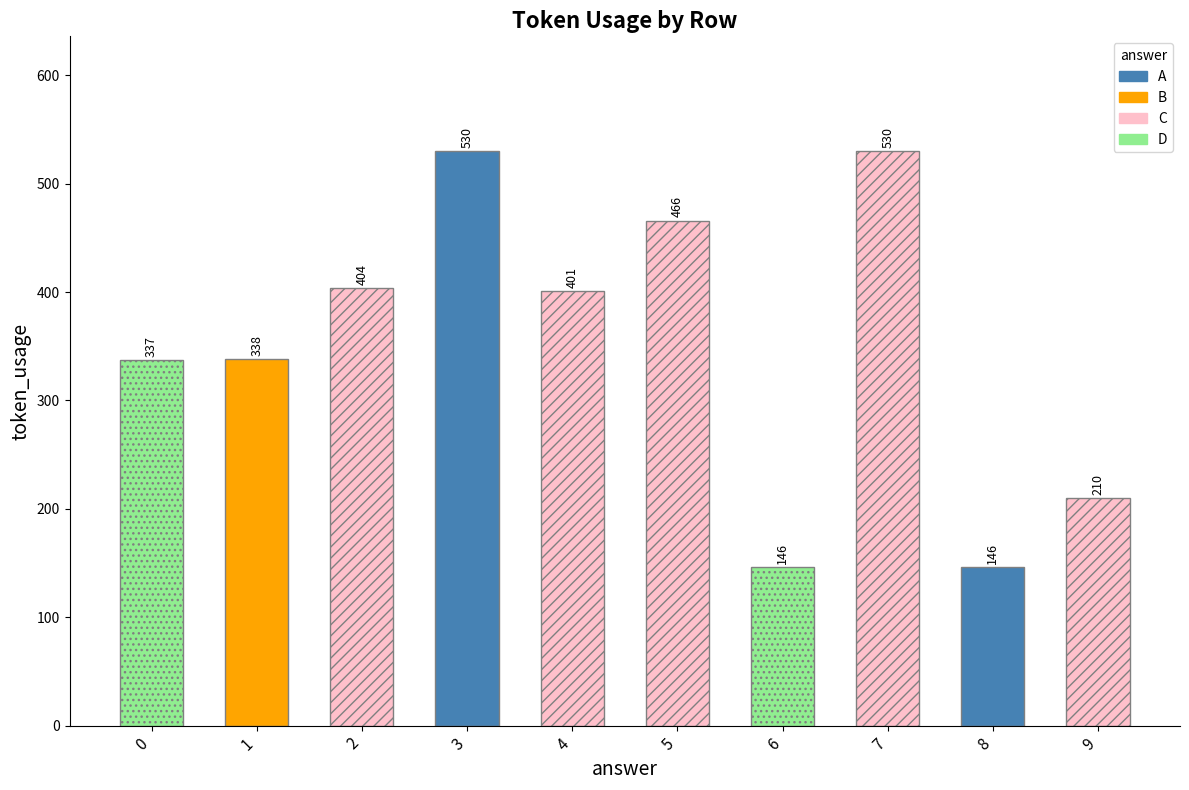

What is the value of the 3rd bar from the left?

404